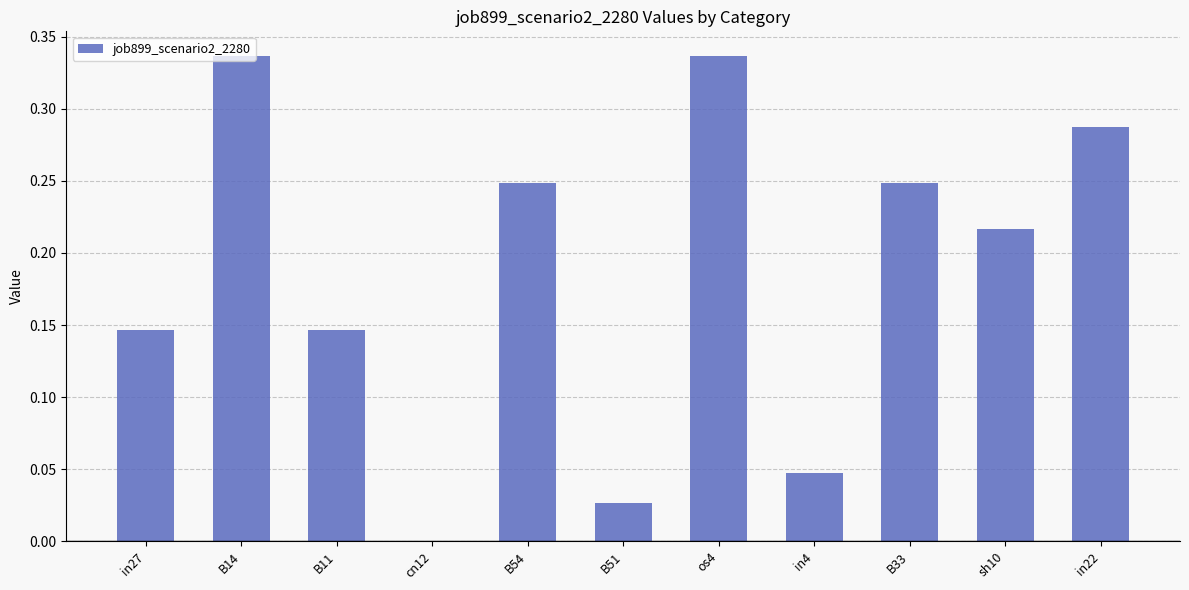

What is the sum of all values?

2.0